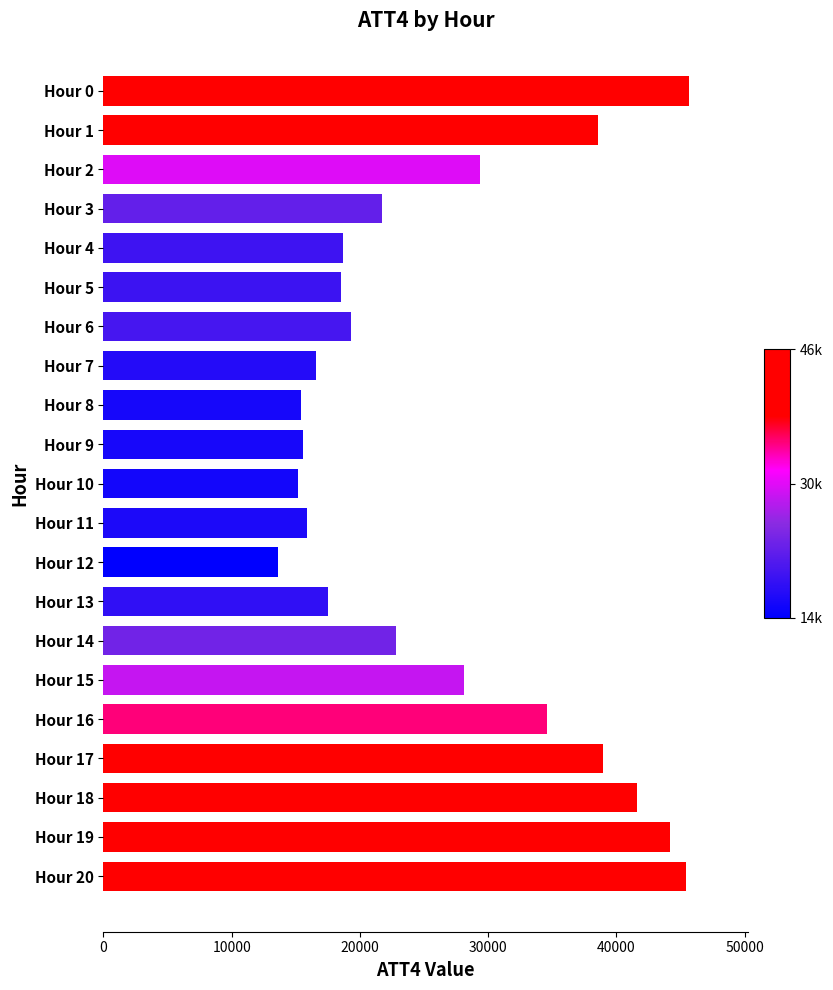

What value does the data have at Hour 13, to the nearest 50?

17500